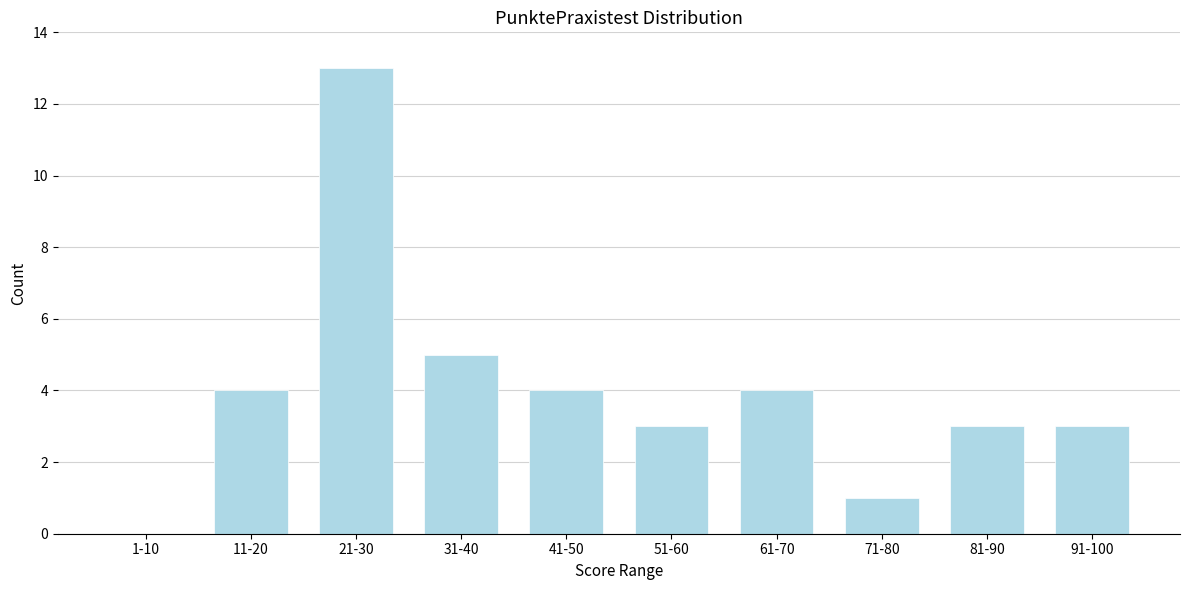

Reading right to left, what are all the values shown in this chart?

91-100=3	81-90=3	71-80=1	61-70=4	51-60=3	41-50=4	31-40=5	21-30=13	11-20=4	1-10=0